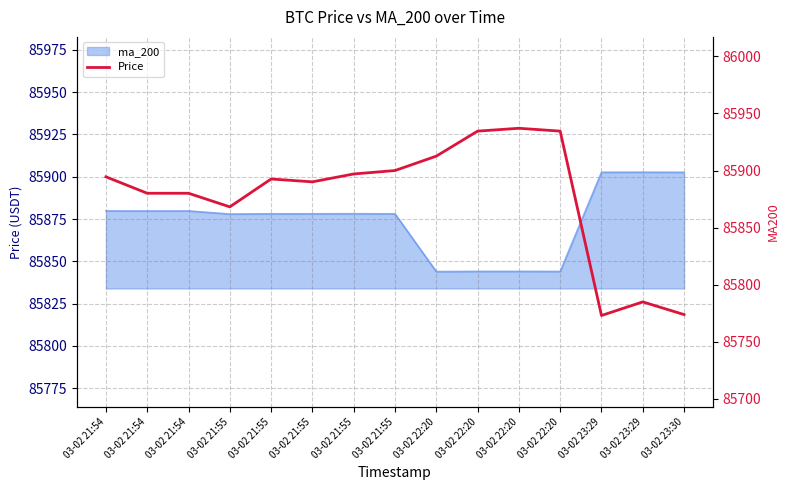

Reading right to left, extract all data points from this chart.

03-02 23:30=85773.9	03-02 23:29=85785.0	03-02 23:29=85773.1	03-02 22:20=85934.5	03-02 22:20=85937.0	03-02 22:20=85934.5	03-02 22:20=85912.6	03-02 21:55=85900.0	03-02 21:55=85897.0	03-02 21:55=85890.1	03-02 21:55=85892.6	03-02 21:55=85868.2	03-02 21:54=85880.1	03-02 21:54=85880.1	03-02 21:54=85894.5